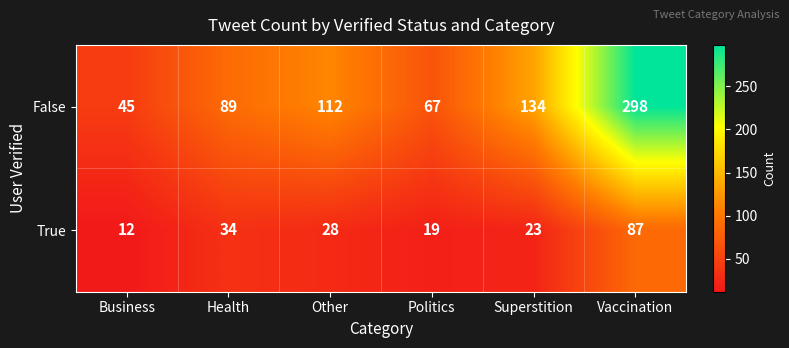

What is the difference between the maximum and second lowest values in the False series?

231